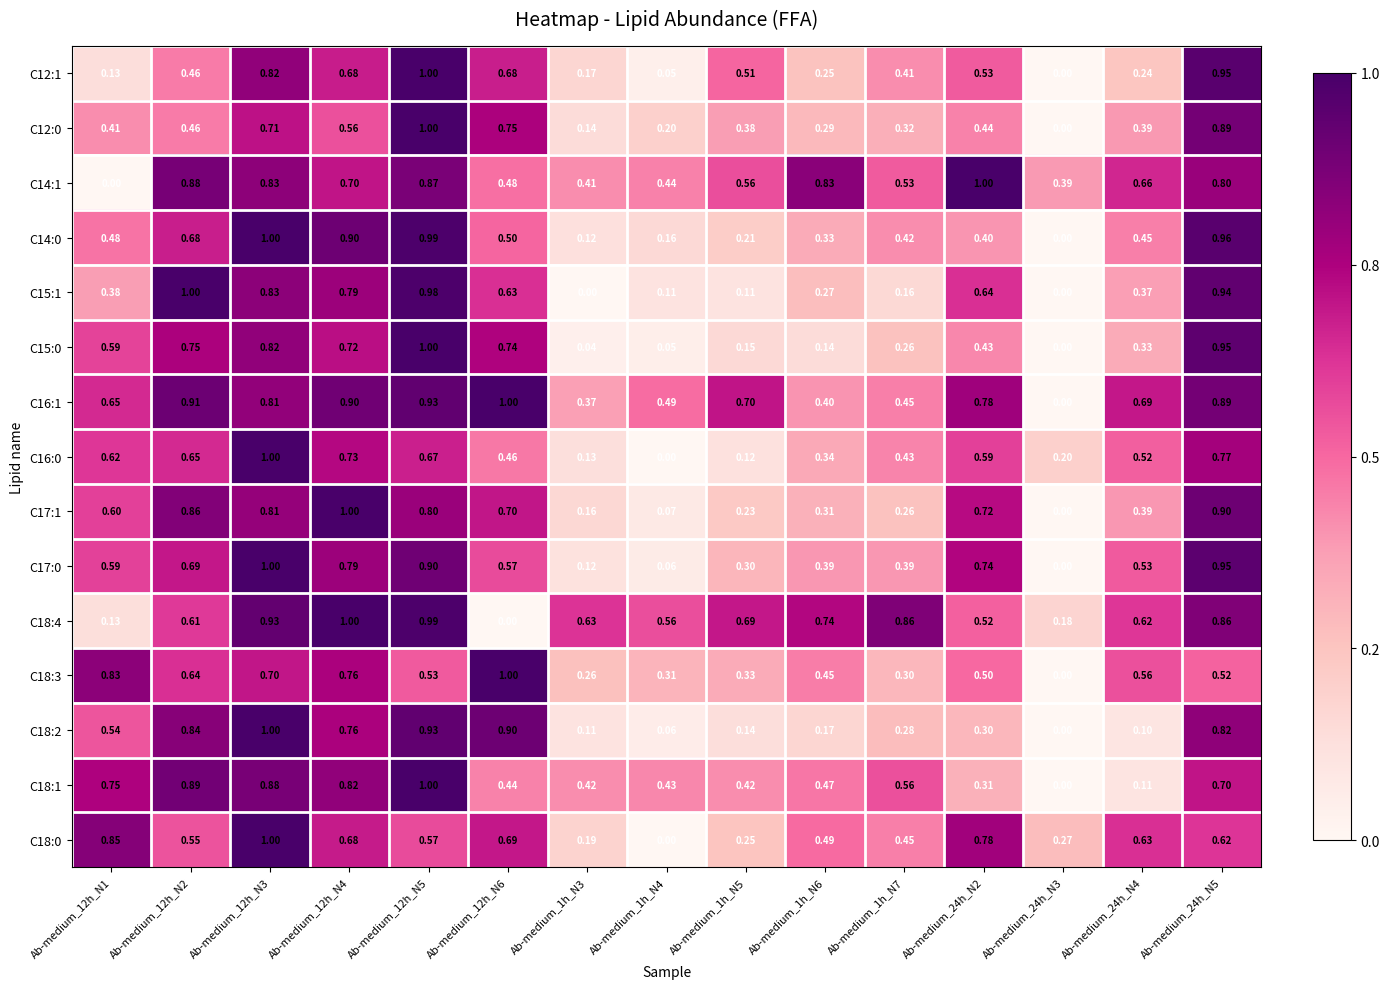

Is the value of C16:0 at Ab-medium_1h_N4 greater than the value of C18:0 at Ab-medium_12h_N5?

No